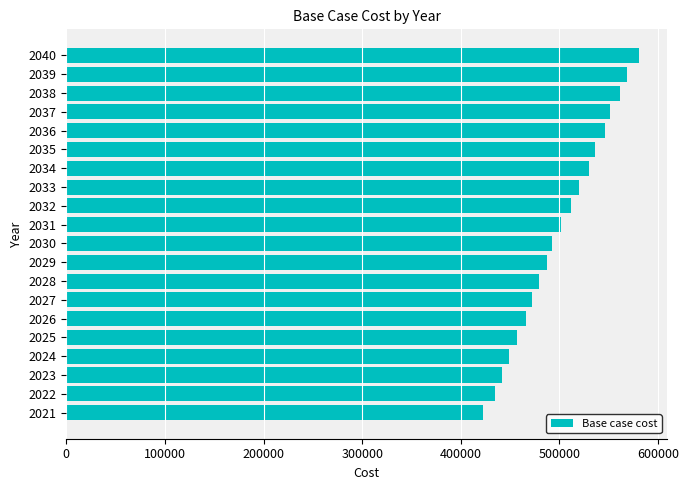

Reading bottom to top, transcribe all the data shown in this chart.

2021=422842.1	2022=434320.9	2023=441998.3	2024=449052.0	2025=456718.8	2026=465928.0	2027=472266.7	2028=479232.2	2029=487264.0	2030=492013.1	2031=501085.5	2032=511213.5	2033=520229.5	2034=530298.2	2035=536022.4	2036=546036.3	2037=551717.9	2038=561677.1	2039=568388.5	2040=580185.2